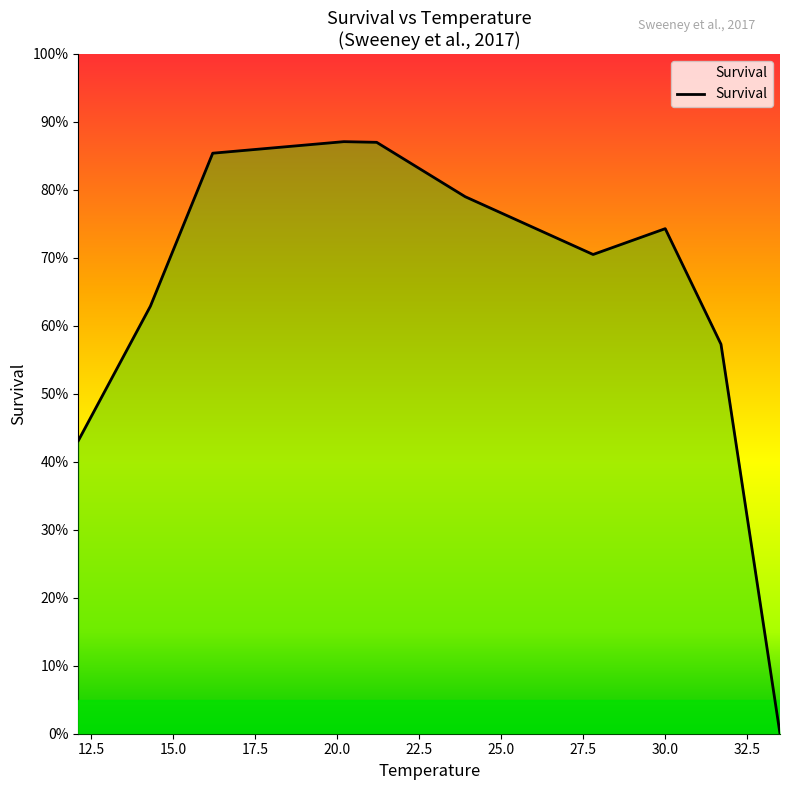

List the labels in order of value, smallest first.

33.5, 12.1, 31.7, 14.3, 27.8, 30.0, 23.9, 16.2, 21.2, 20.2